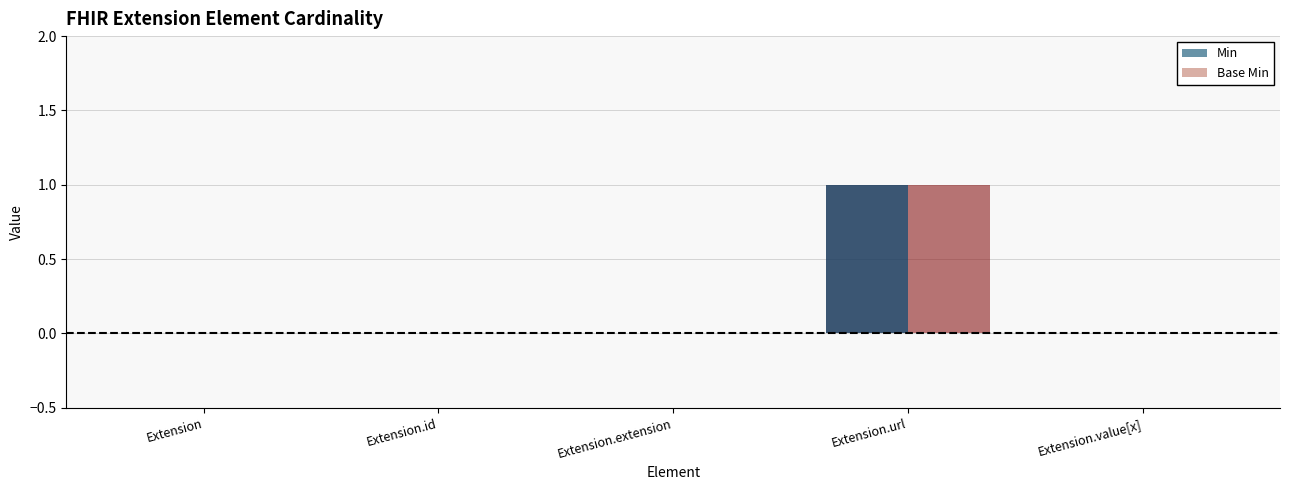

At which category is the sum across all series the highest?

Extension.url